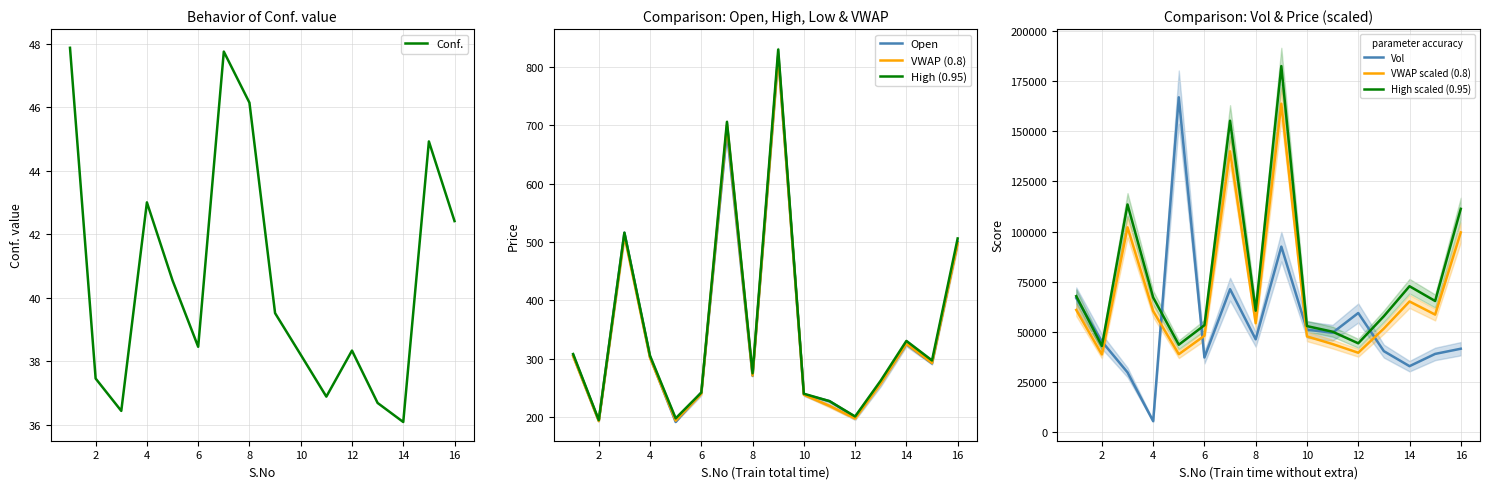

What is the value of the VWAP point at the 6th from the left?

240.0